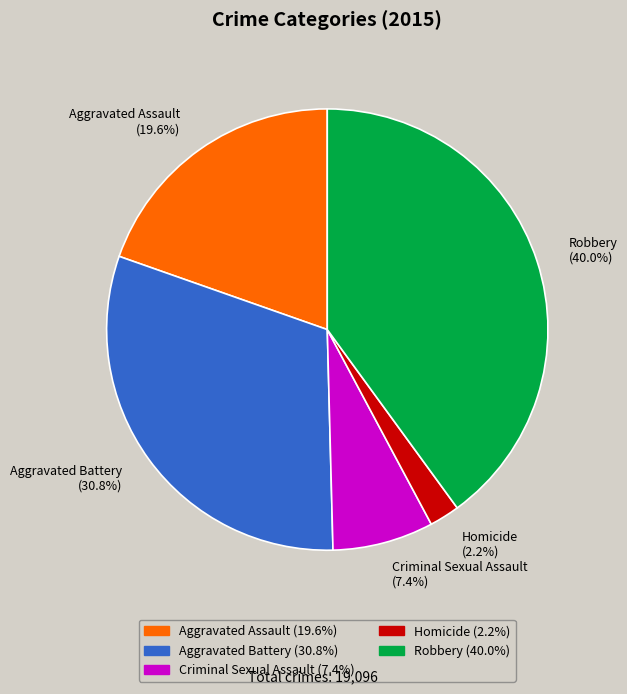

Combined, do Homicide and Criminal Sexual Assault account for over 50%?

No